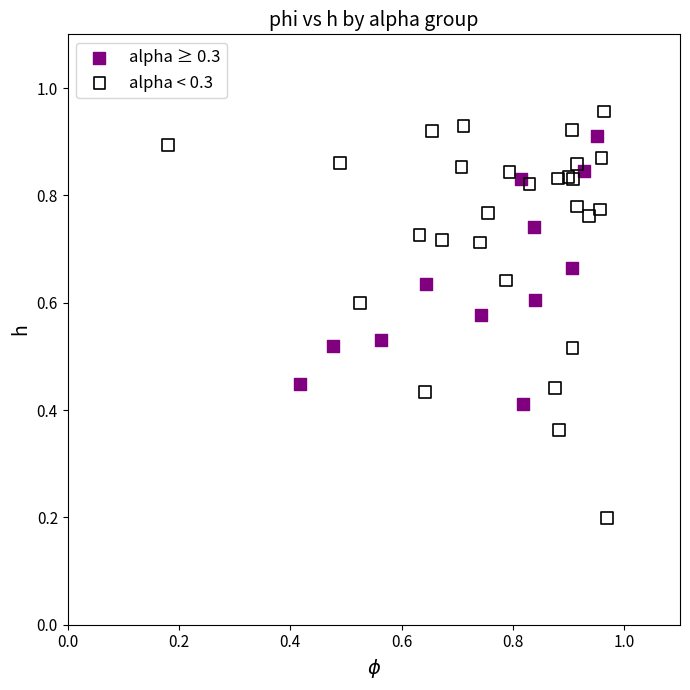

Which series reaches the minimum Y coordinate?

alpha < 0.3